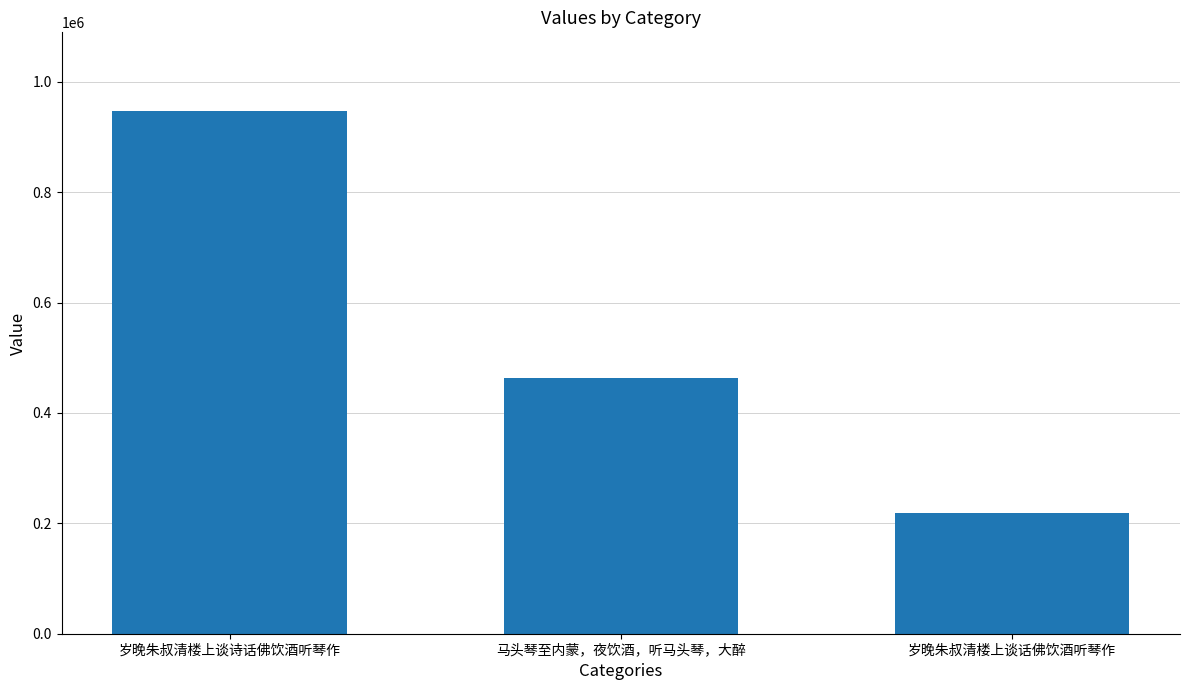

Which has a higher value, 岁晚朱叔清楼上谈话佛饮酒听琴作 or 马头琴至内蒙，夜饮酒，听马头琴，大醉?

马头琴至内蒙，夜饮酒，听马头琴，大醉